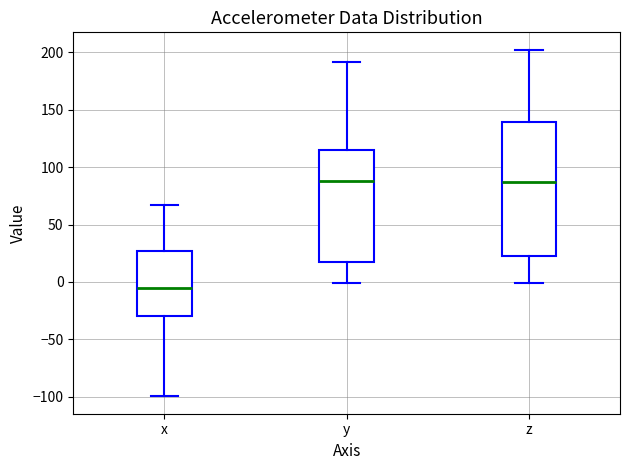

Which box's median line is the lowest?

x